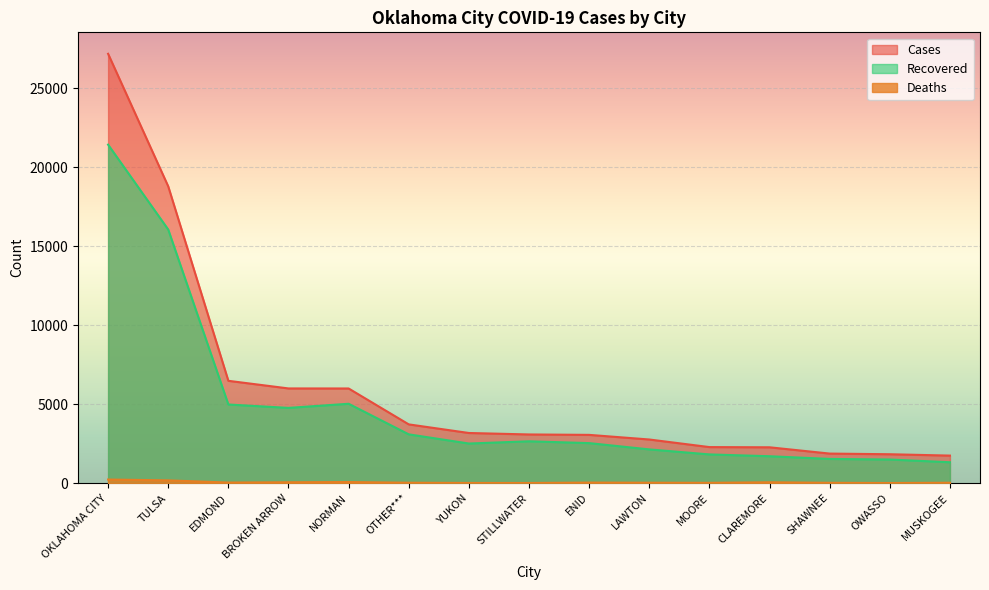

What is the average value of the Deaths series?

52